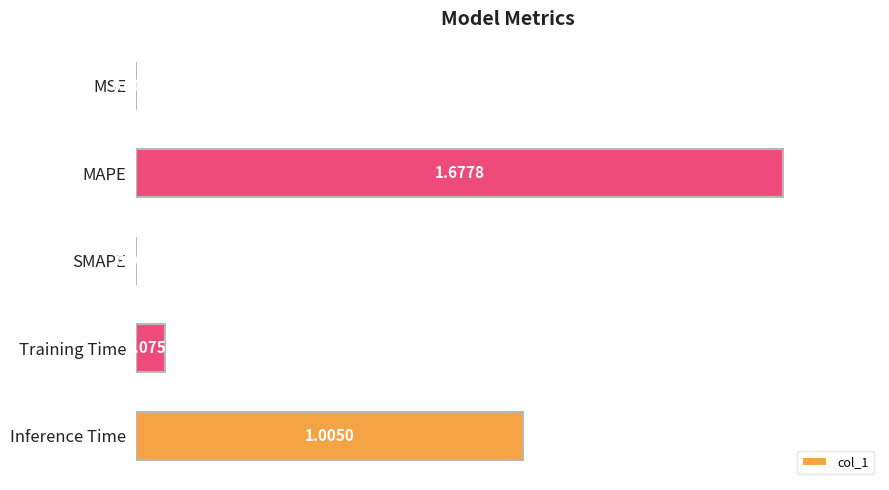

How many series are shown in this chart?

1